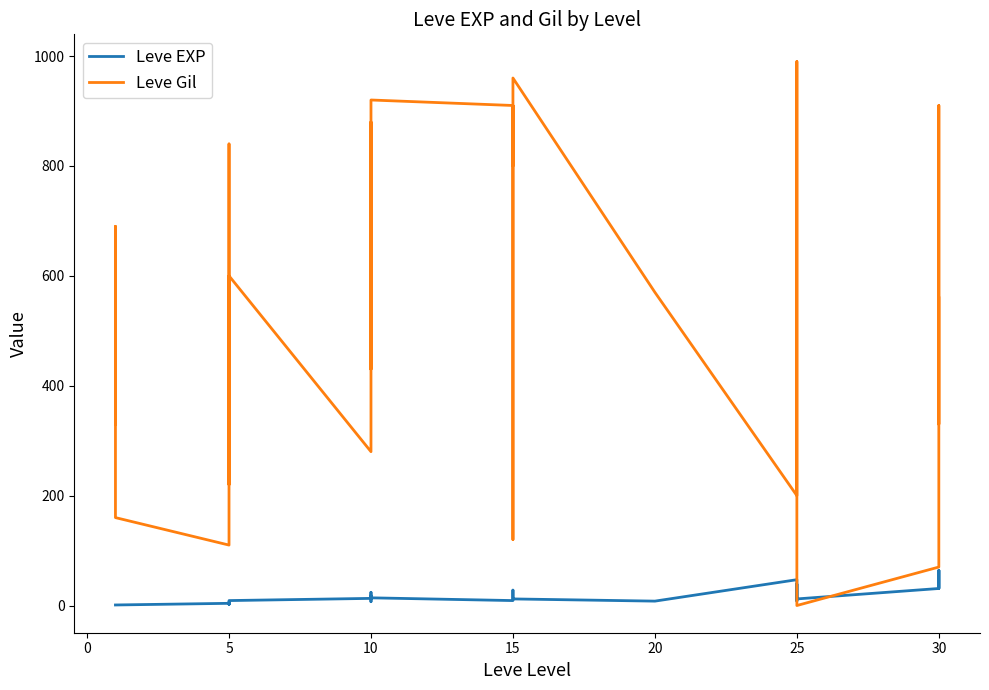

How many distinct data groups are displayed?

2